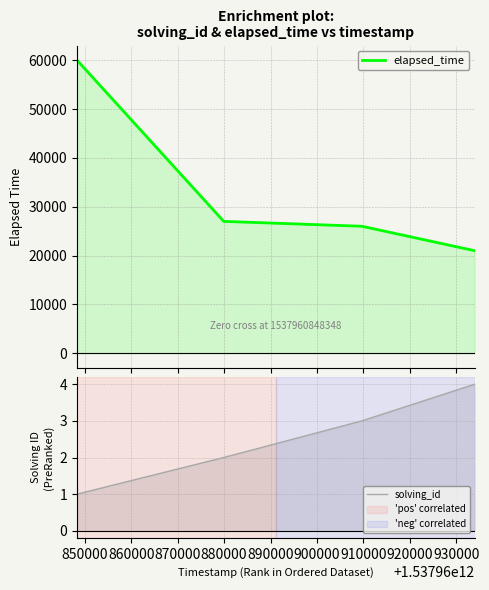

Does the chart have visible grid lines?

Yes